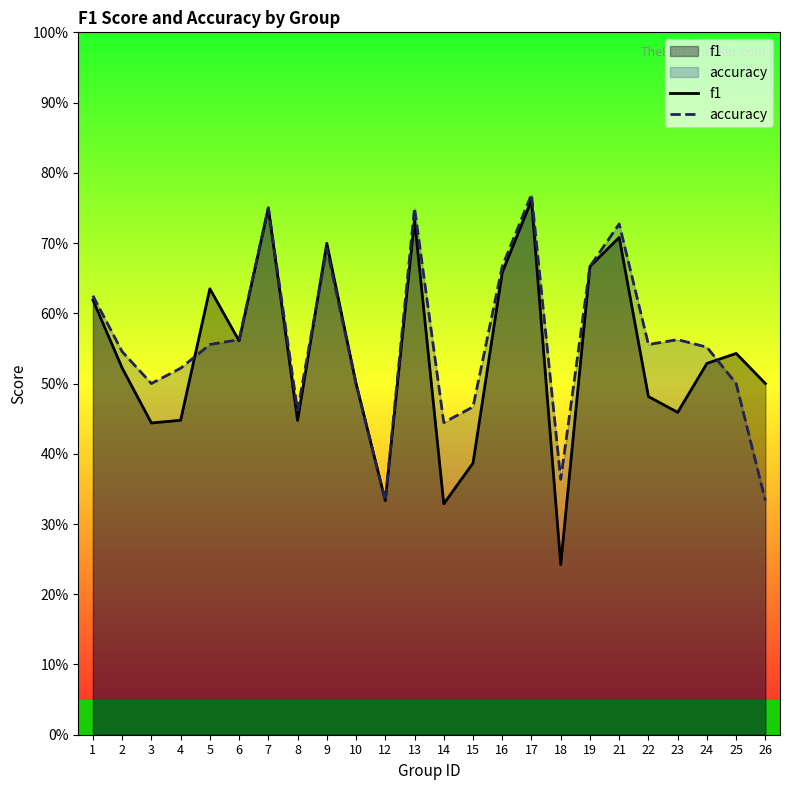

The value of f1 at 5 is 0.6. True or false?

True